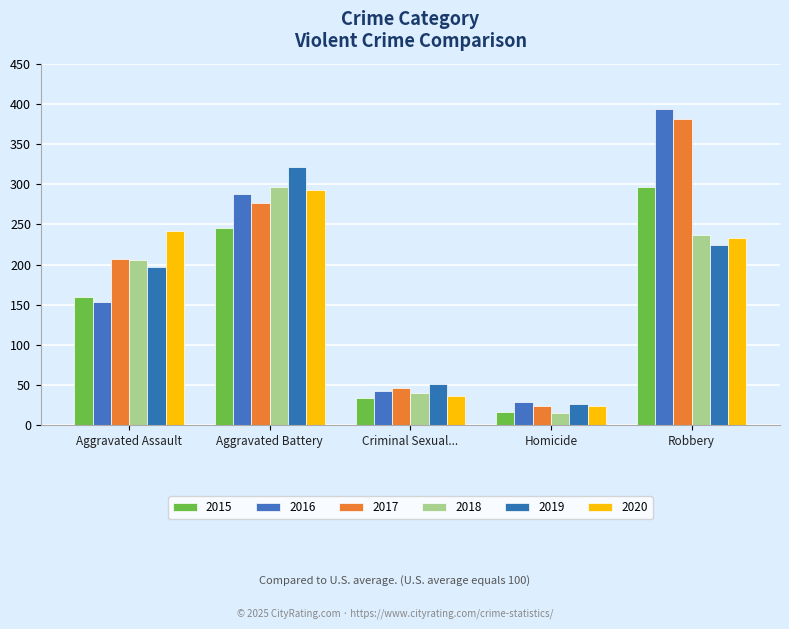

Which category has the highest value in the 2018 series?

Aggravated Battery